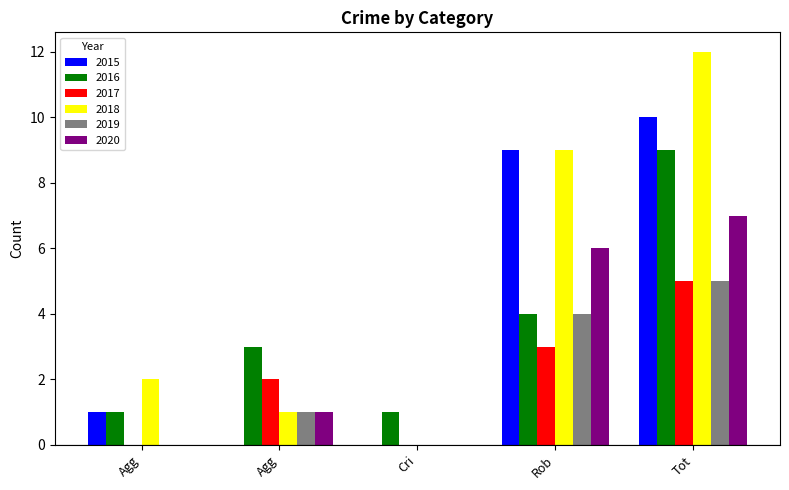

How many distinct data groups are displayed?

6